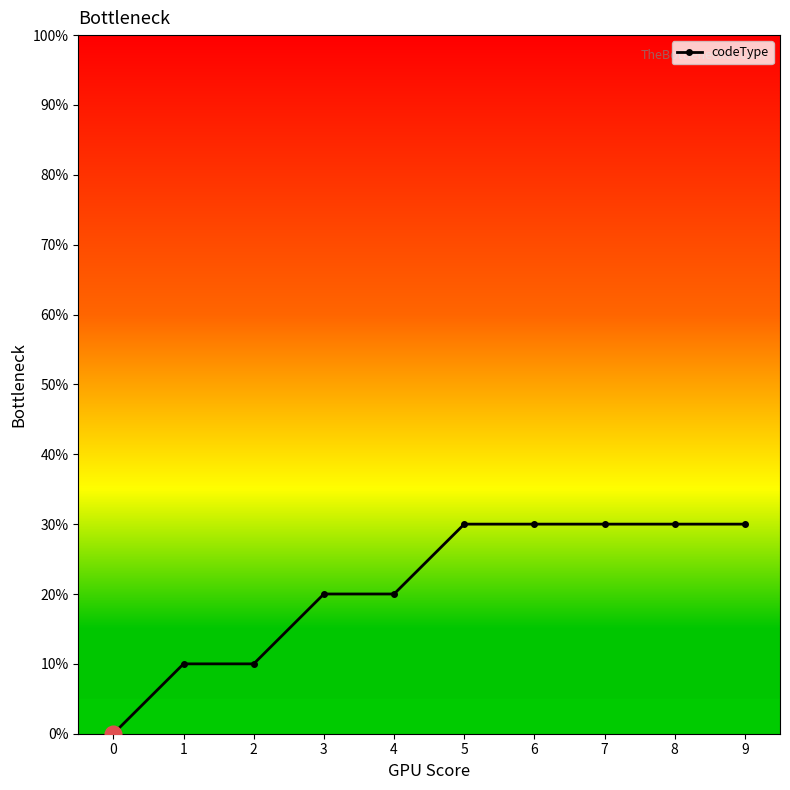

Is this an area chart (filled region under the line)?

No